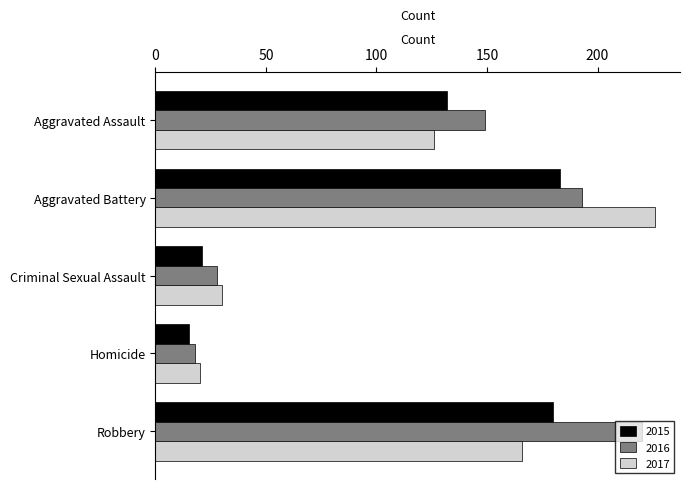

Which series has the largest total across all categories?

2016